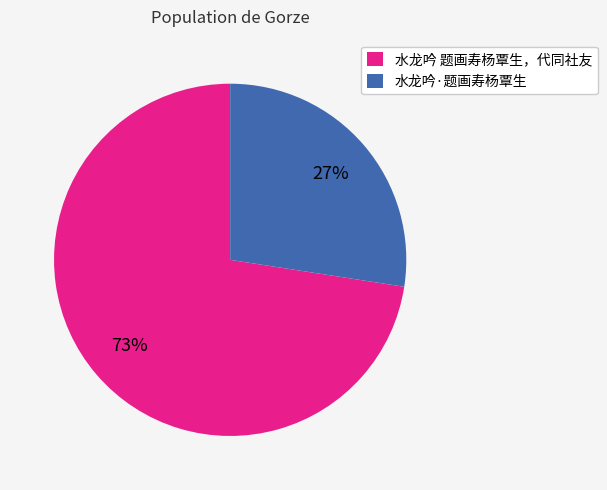

The 水龙吟·题画寿杨覃生 slice represents 27% of the pie. True or false?

True